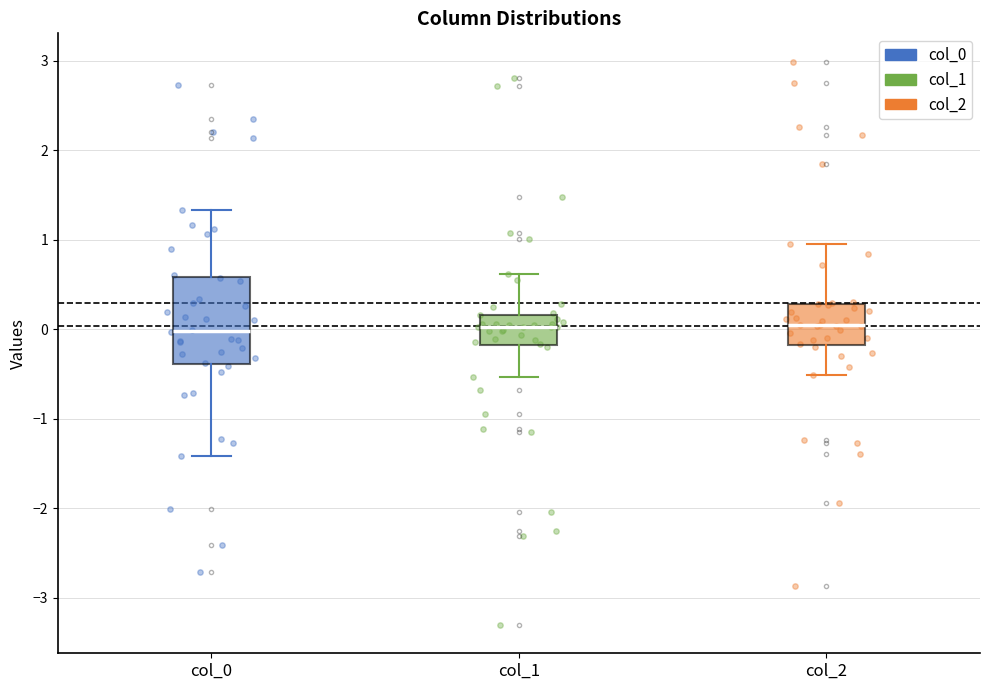

Which box is the tallest, from its lower edge to its upper edge?

col_0